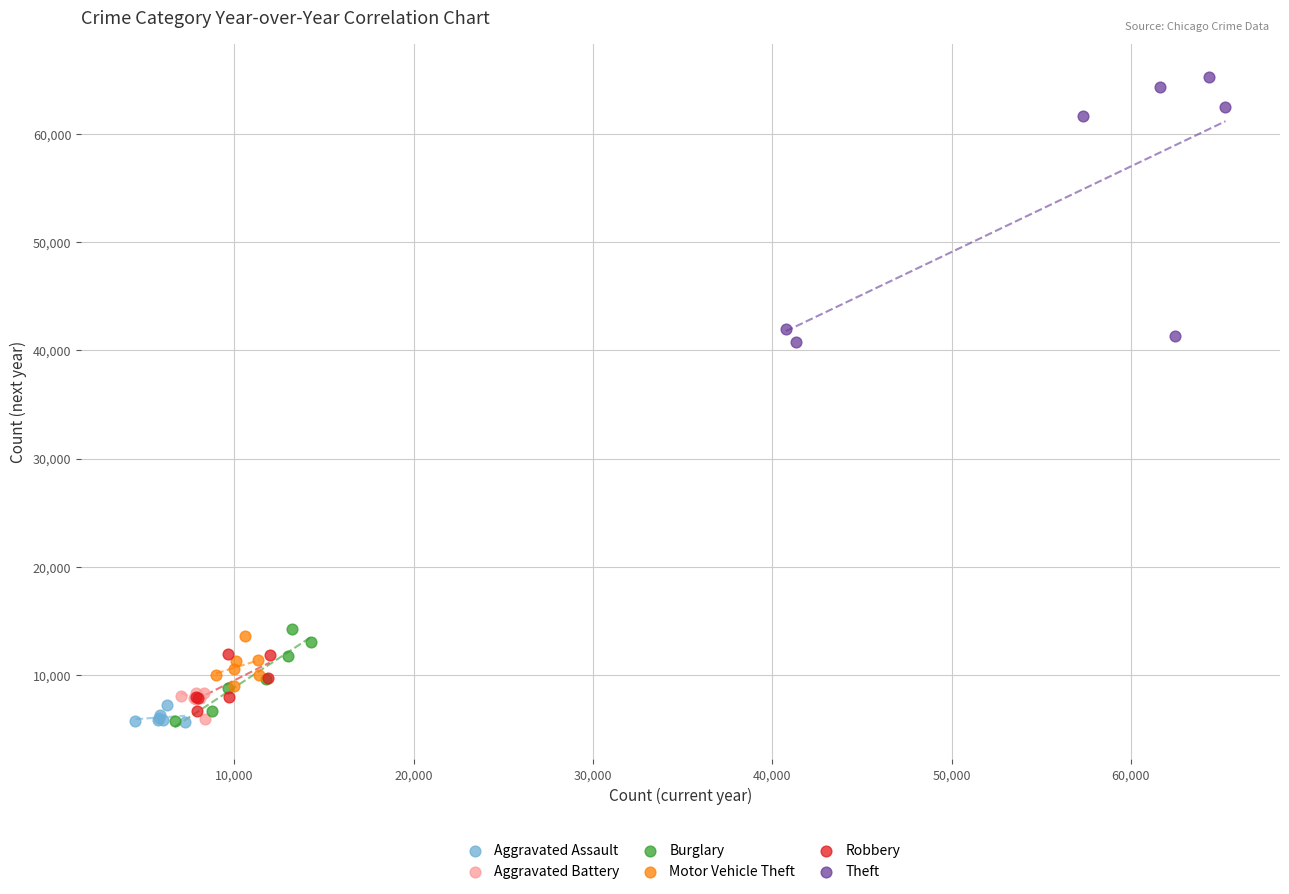

Which series reaches the maximum Y coordinate?

Theft